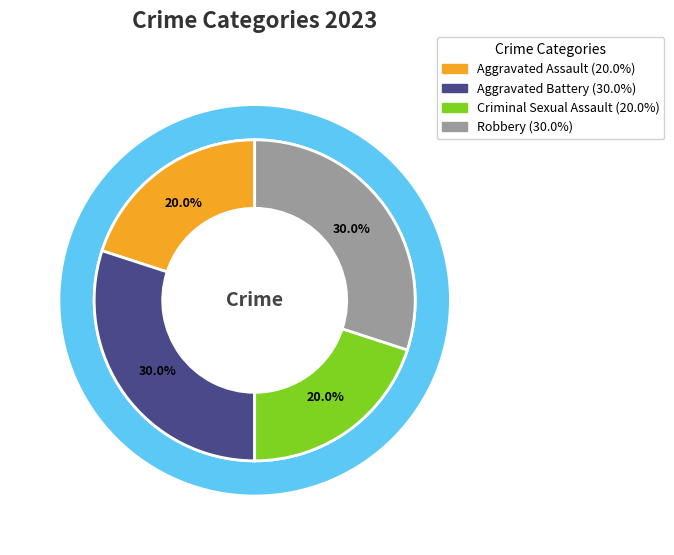

To the nearest percent, what percentage of the pie is Aggravated Assault?

20%